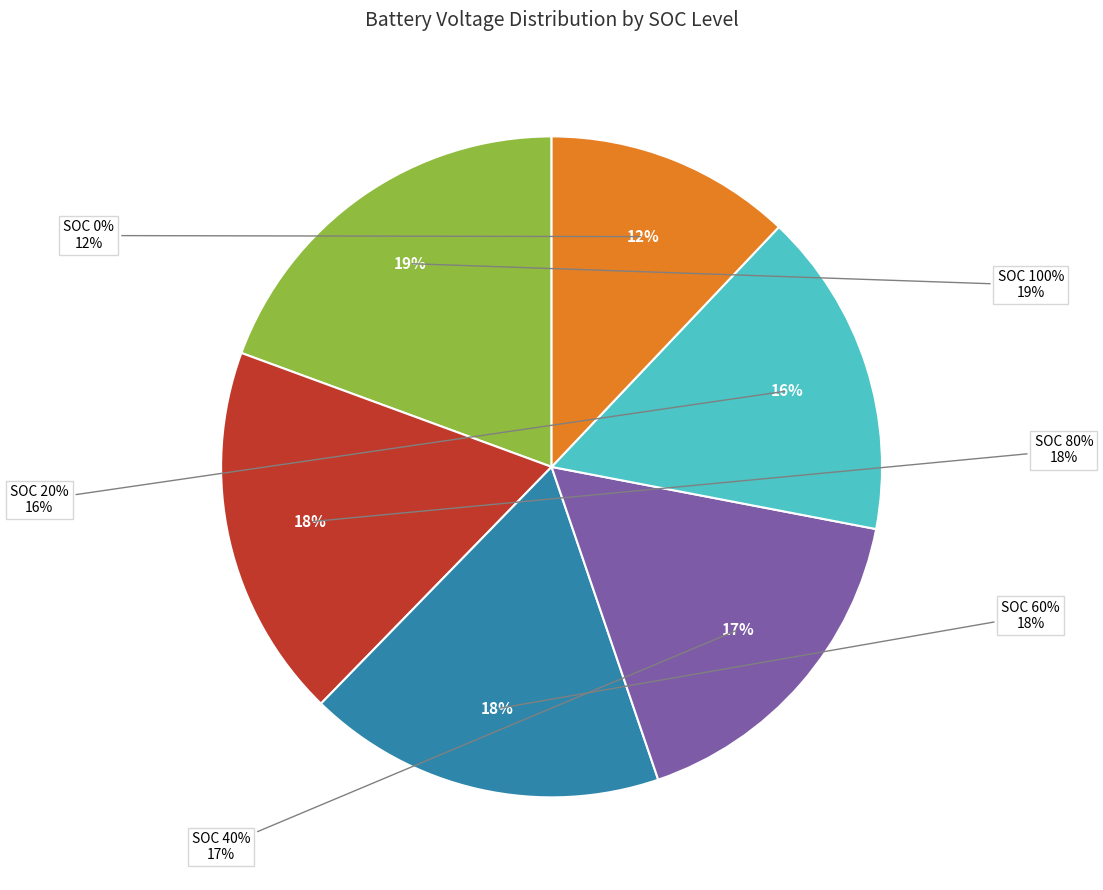

To the nearest percent, what percentage of the pie is SOC 0%?

12%